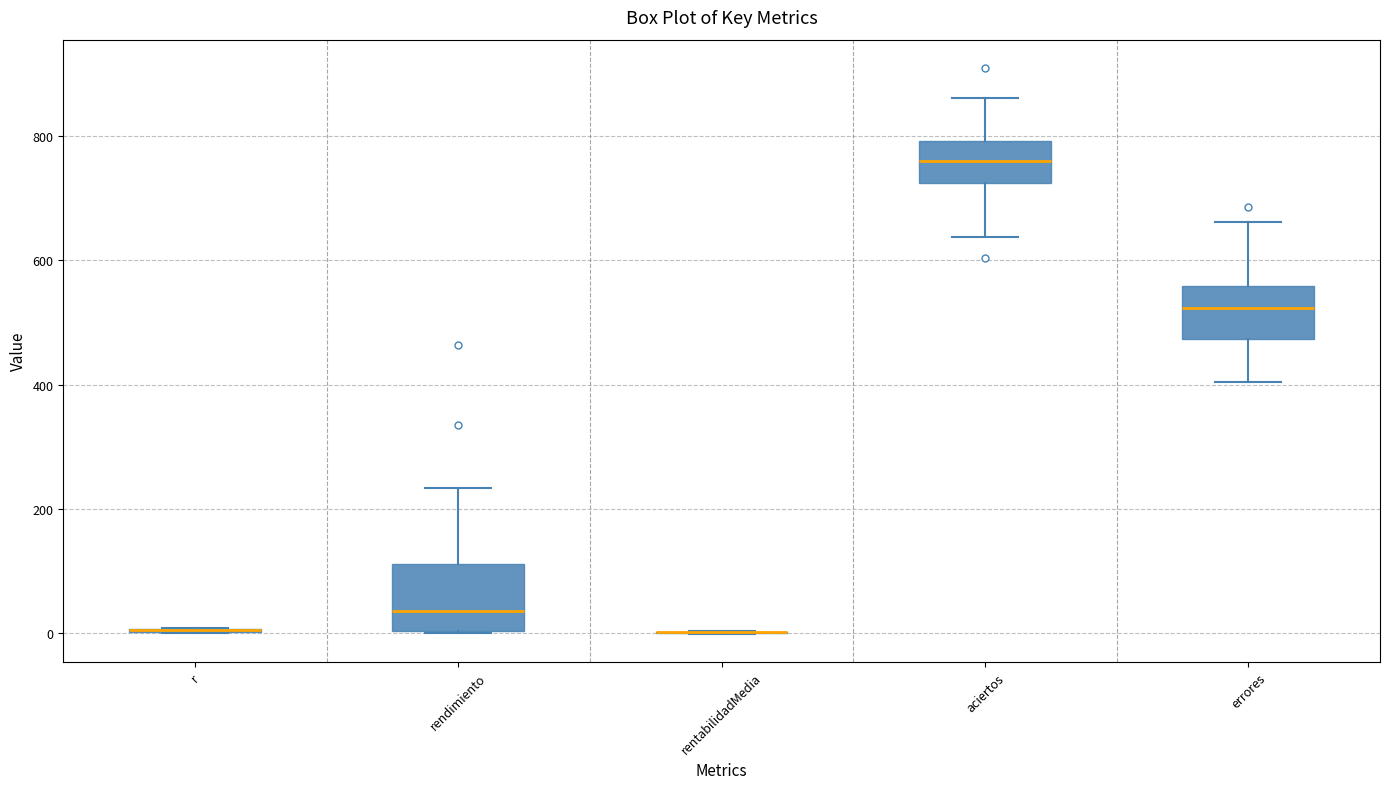

Reading left to right, transcribe this box plot: for each box, give where its median line is, the range the box spans, and where its two whiskers end, as read against the y-axis. The values are not printed on the chart, so give them approximately, as read against the axis.

r: box collapsed to a line at 0, whiskers 0 to 0
rendimiento: median 40, box 0 to 120, whiskers 0 to 240
rentabilidadMedia: box collapsed to a line at 0, whiskers 0 to 0
aciertos: median 760, box 720 to 800, whiskers 640 to 860
errores: median 520, box 480 to 560, whiskers 400 to 660